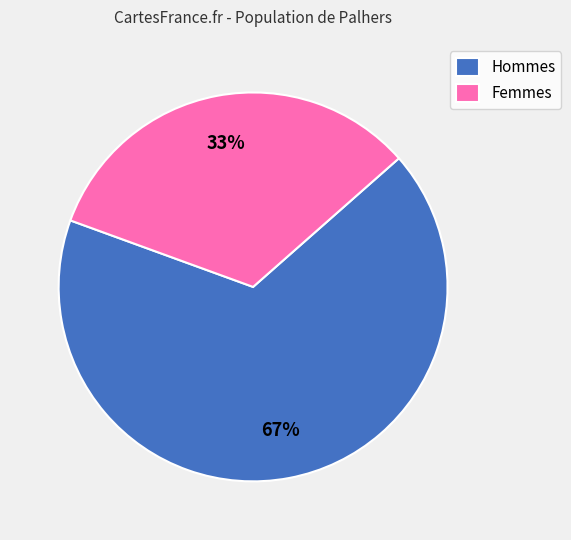

Is the sum of Hommes and Femmes greater than half?

Yes